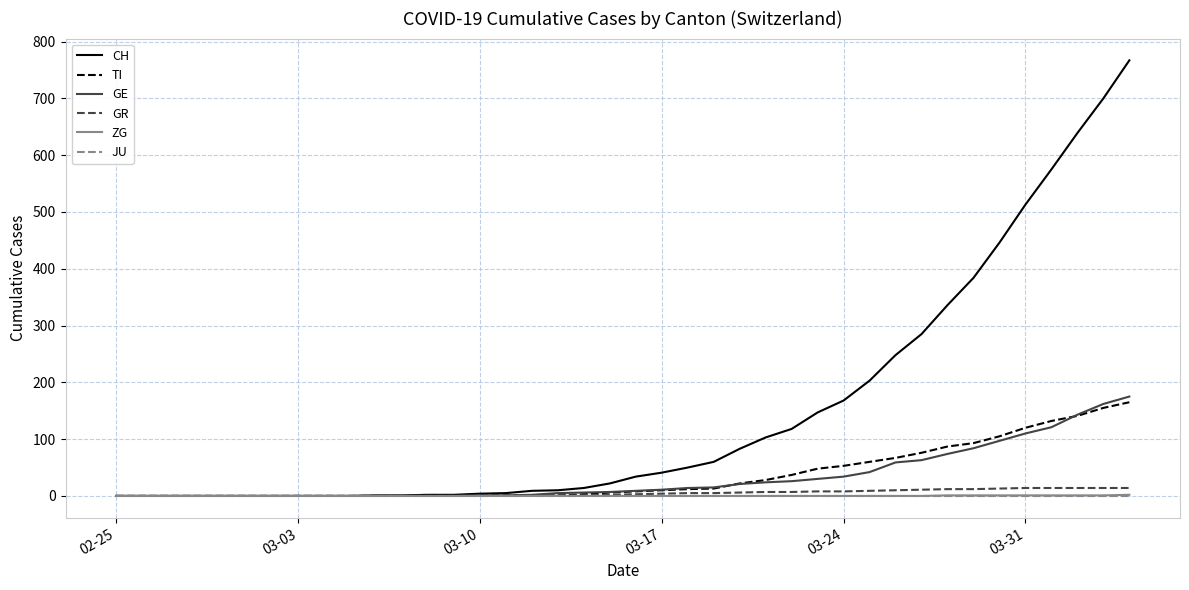

Which series has the widest spread of values?

CH